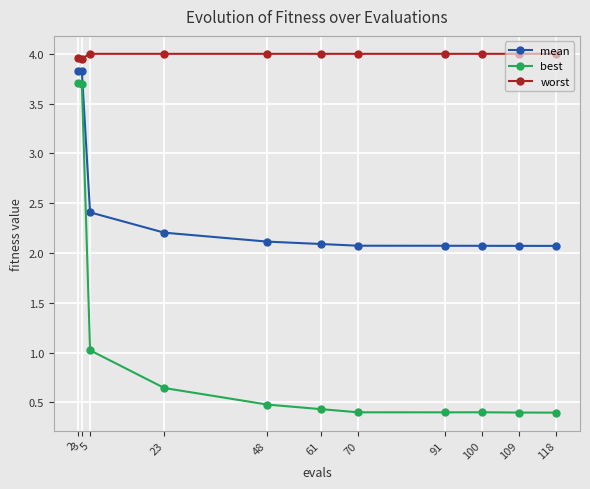

True or false: mean has a value of 3.8 at 2.

True